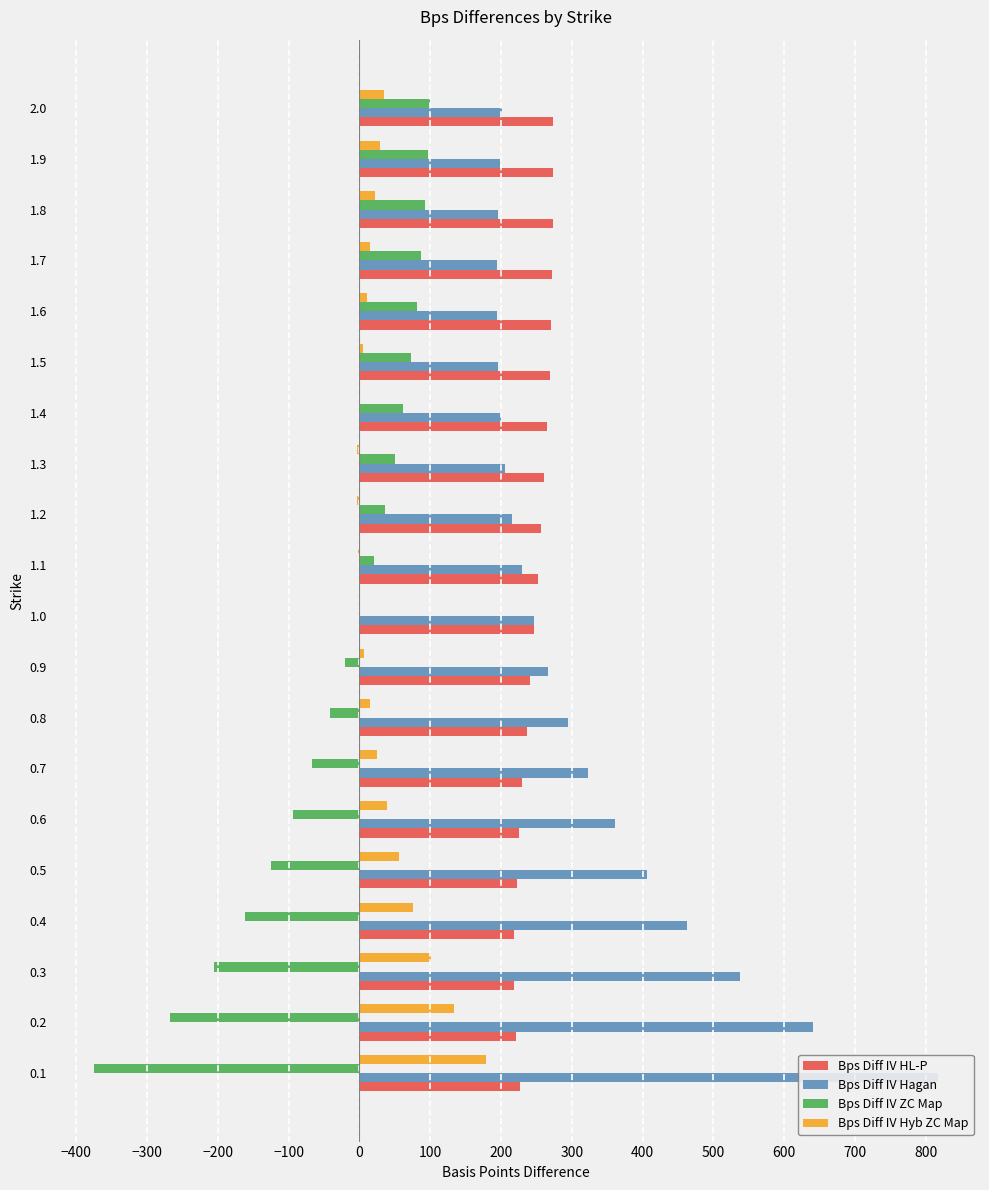

What is the greatest value displayed?

817